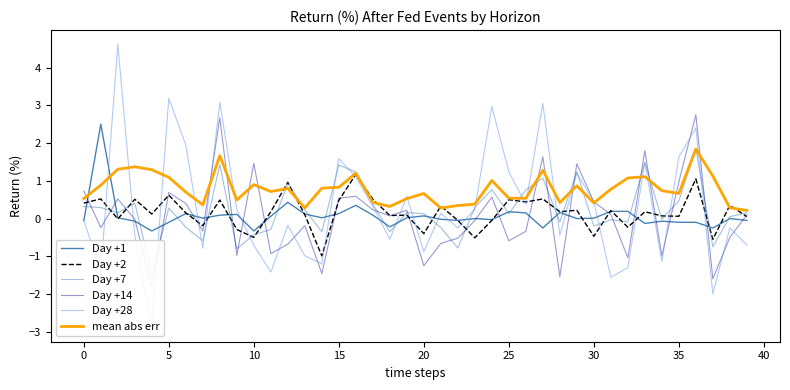

Which series ends up on top after the final intersection of Day +7 and Day +1?

Day +7